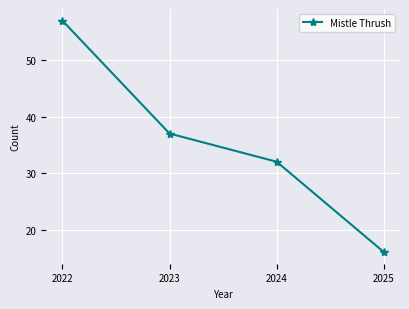

How many distinct data groups are displayed?

1